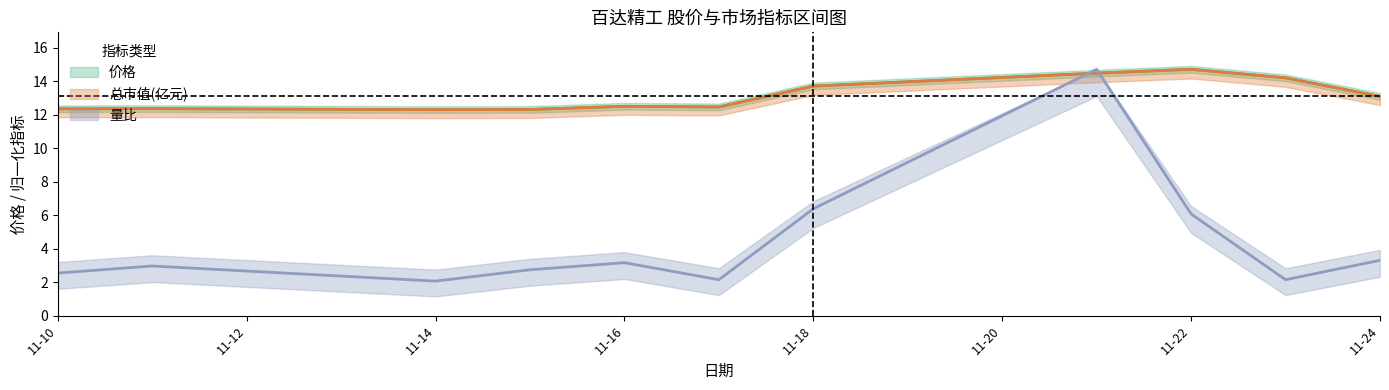

What is the difference between the maximum and minimum values in the 量比 series?

12.7